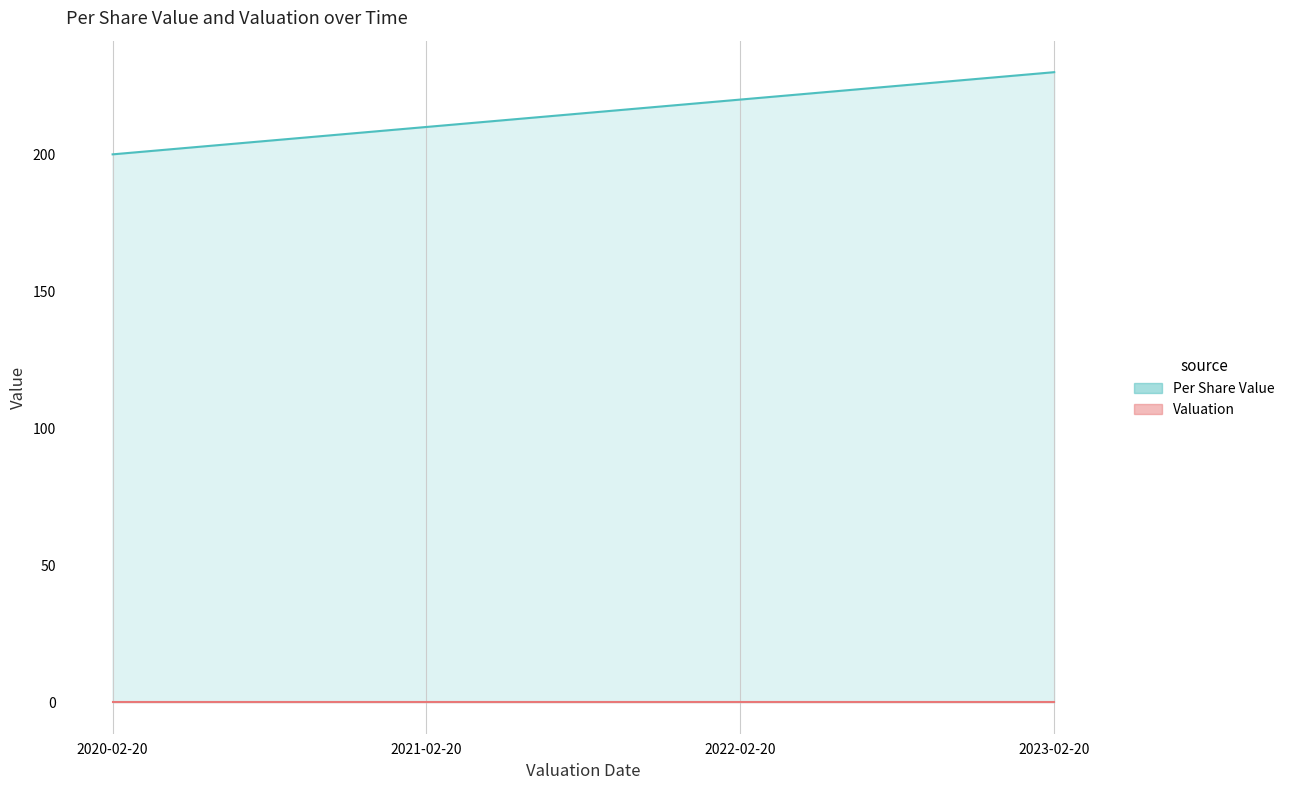

What is the label of the 4th point from the left?

2023-02-20